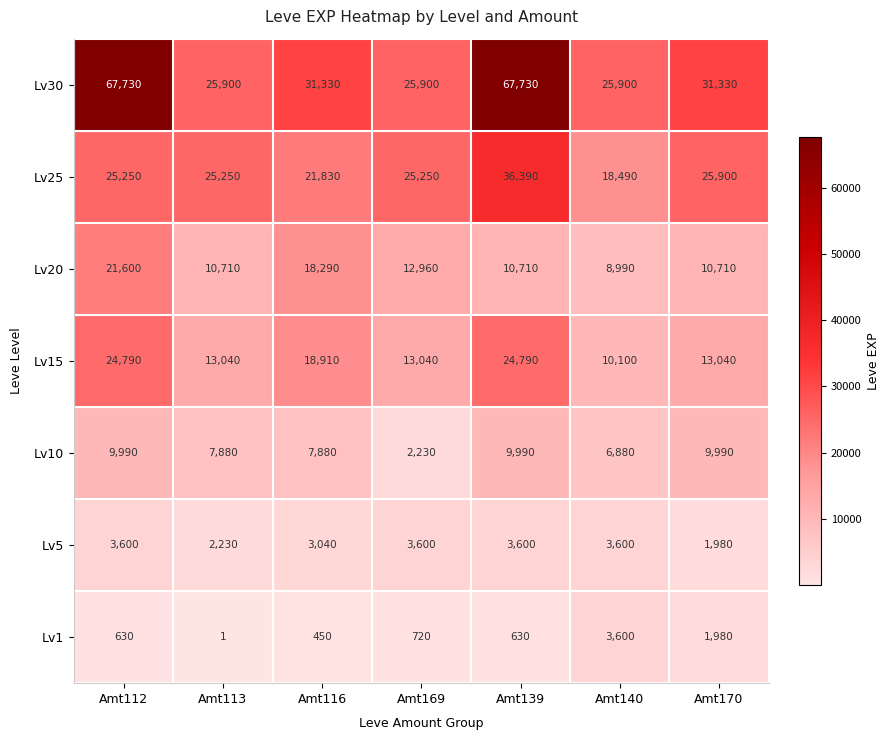

Between Amt112 and Amt169, which series saw the biggest shift?

Lv30